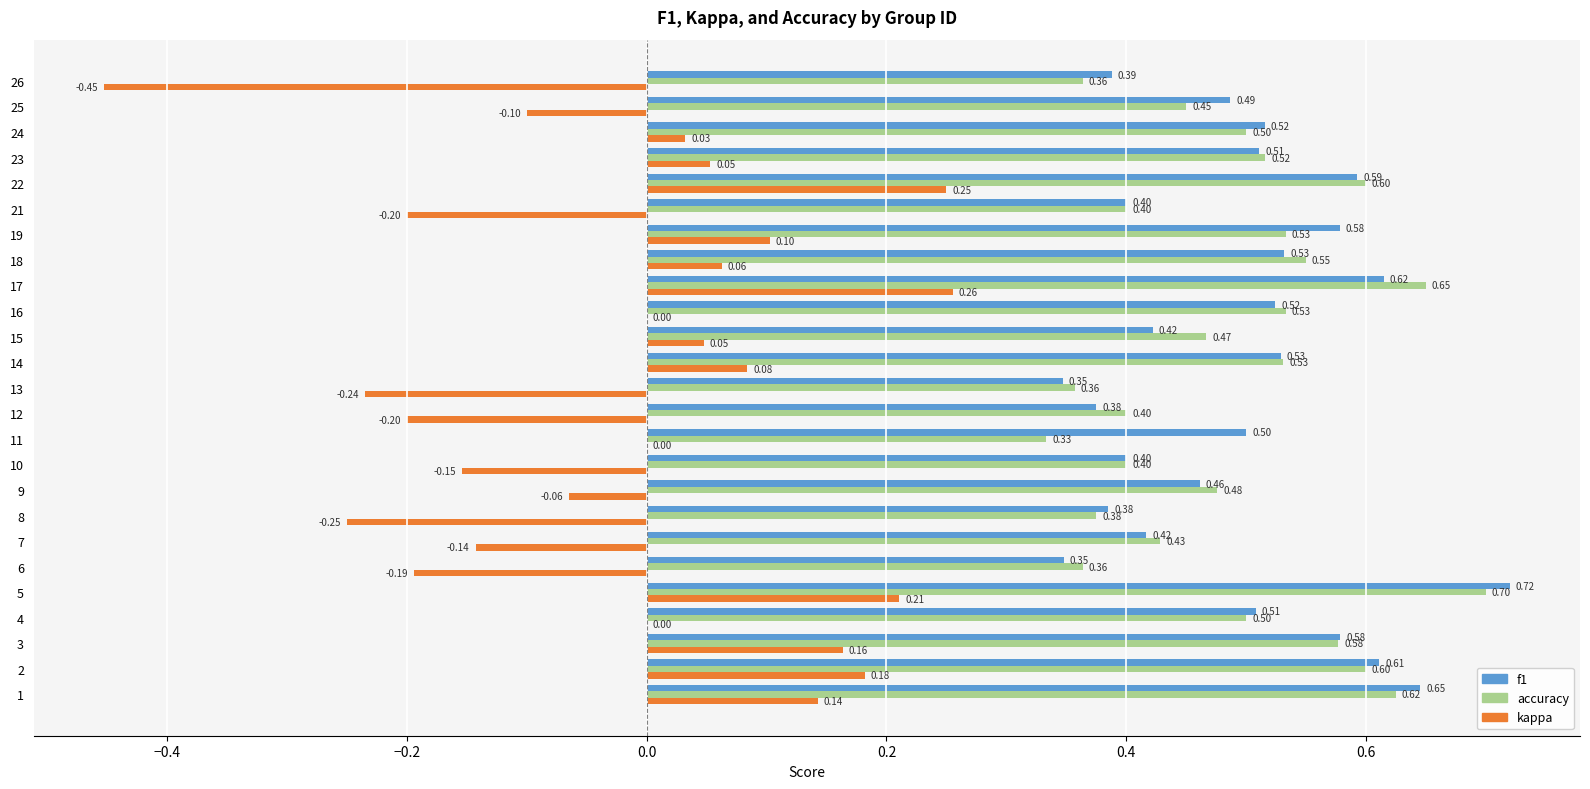

What are all the series names shown in the legend?

f1, accuracy, kappa